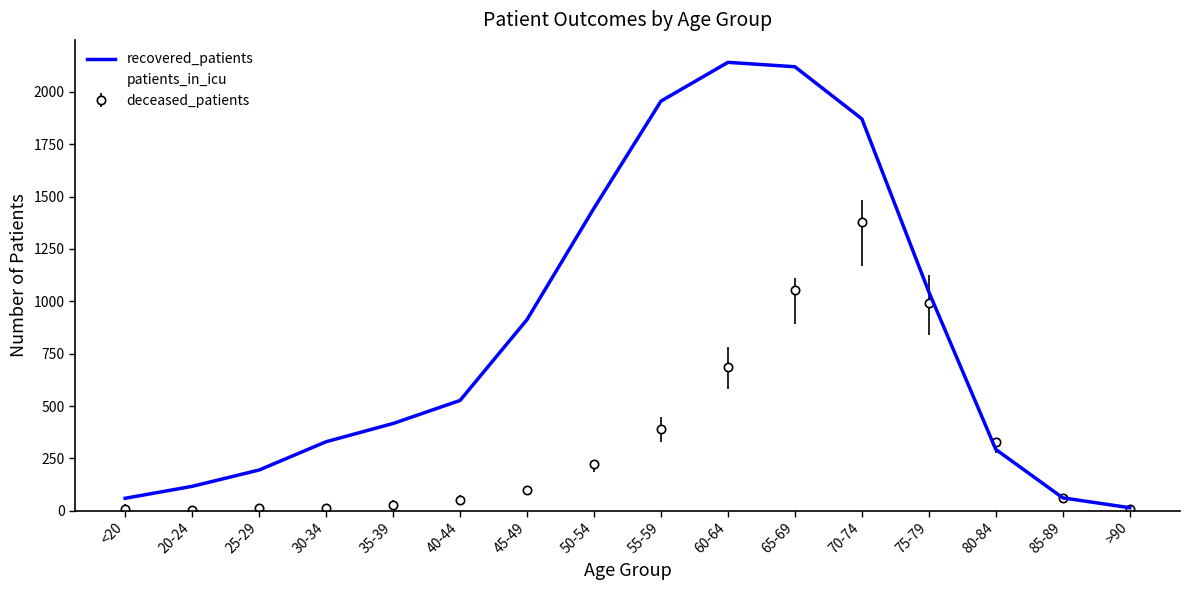

Which series has the largest total across all categories?

recovered_patients